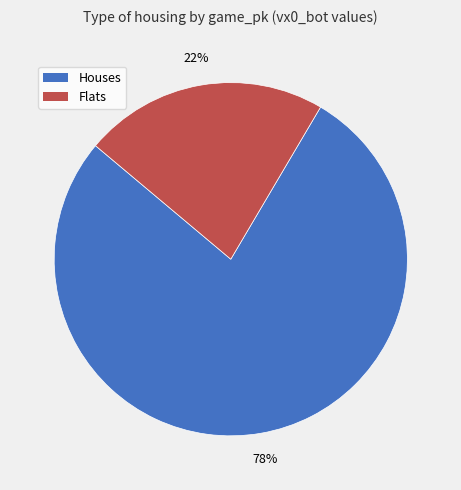

Count the number of slices in the pie.

2